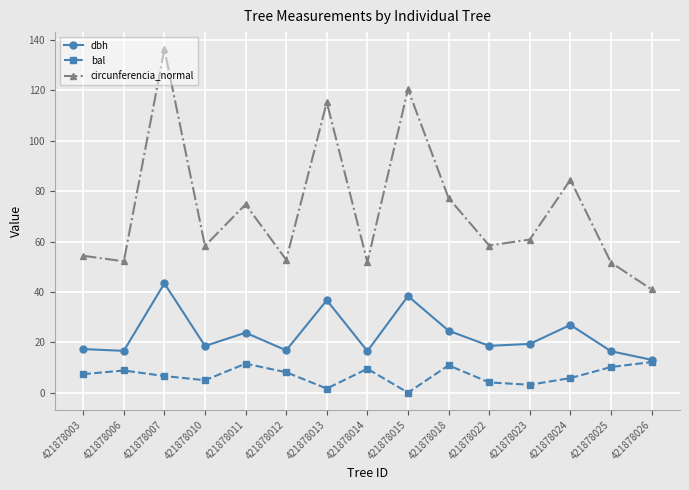

Is it true that circunferencia_normal equals 60.8 at 421878023?

True